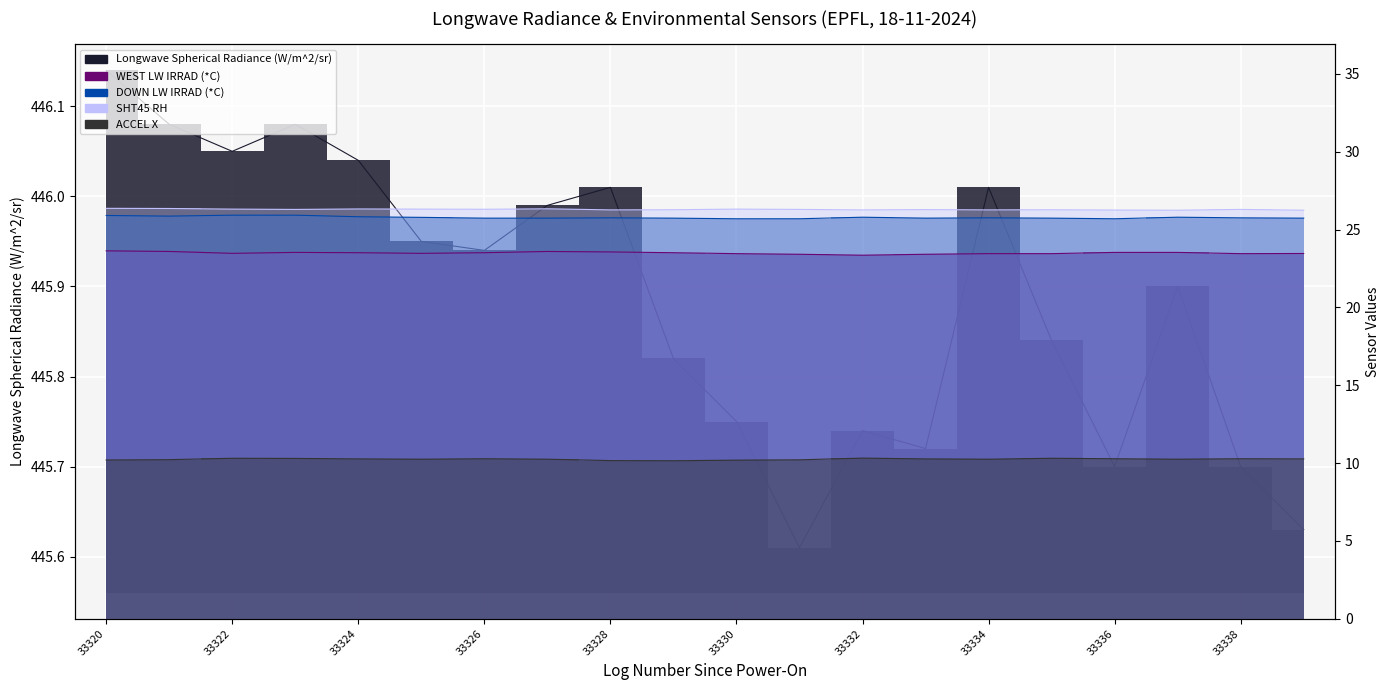

What are all the series names shown in the legend?

Longwave Spherical Radiance (W/m^2/sr), WEST LW IRRAD (*C), DOWN LW IRRAD (*C), SHT45 RH, ACCEL X